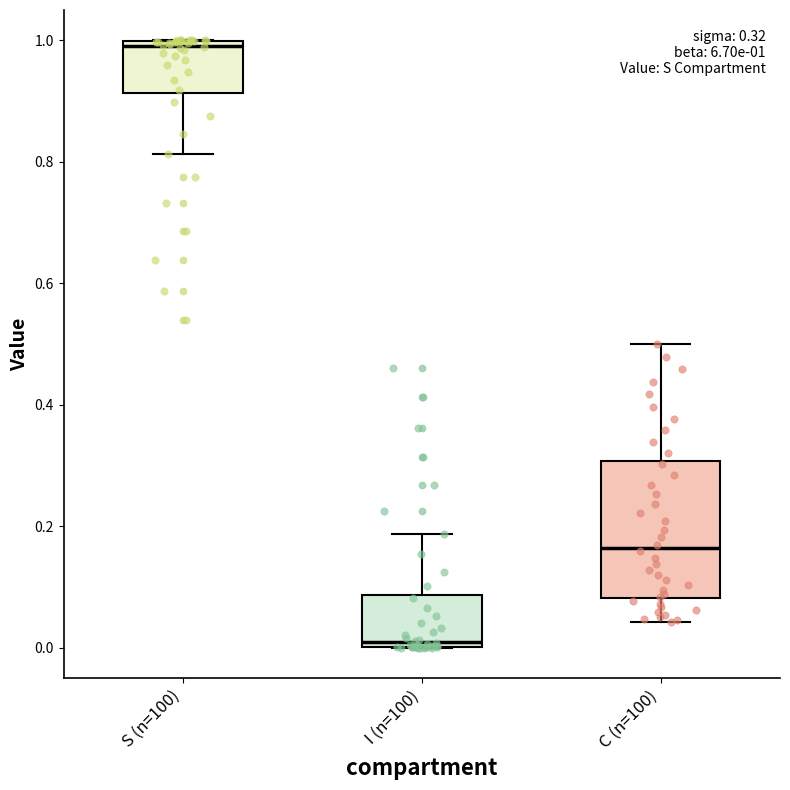

Which box's median line is the highest?

S (n=100)